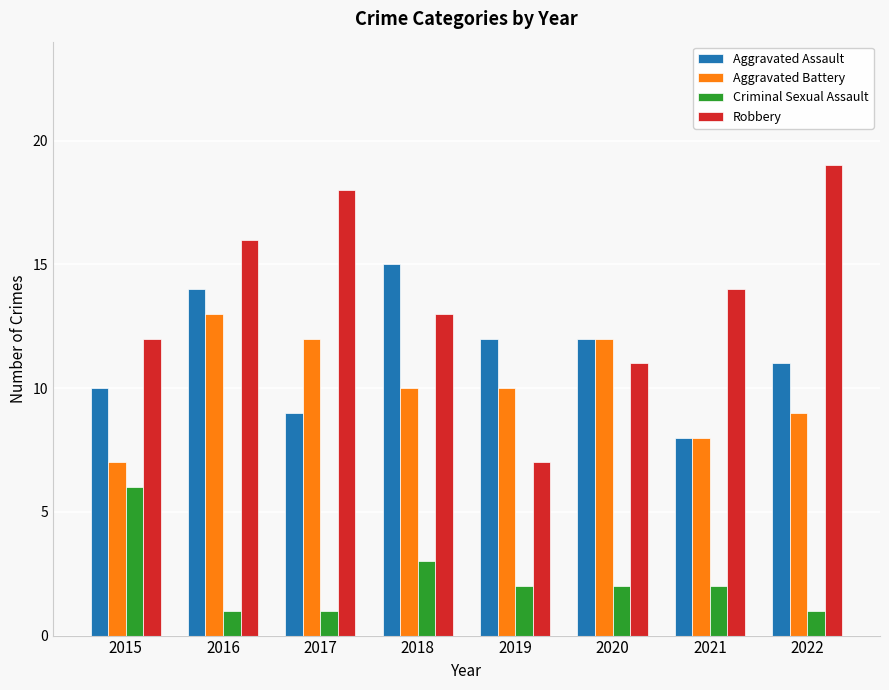

Reading left to right, transcribe all the data shown in this chart.

Aggravated Assault: 10	14	9	15	12	12	8	11
Aggravated Battery: 7	13	12	10	10	12	8	9
Criminal Sexual Assault: 6	1	1	3	2	2	2	1
Robbery: 12	16	18	13	7	11	14	19